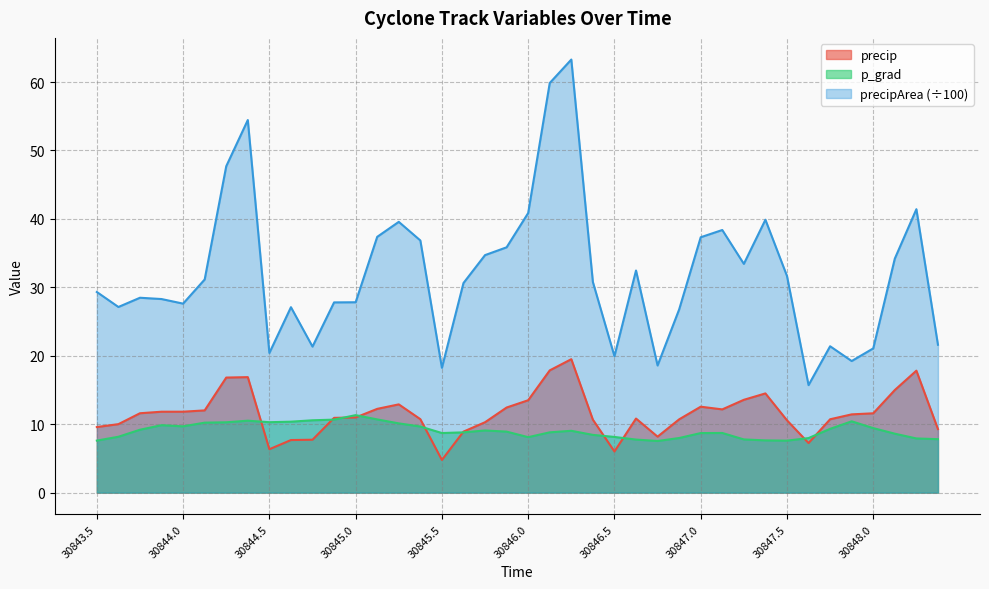

What is the label of the 16th point from the left?

30845.375